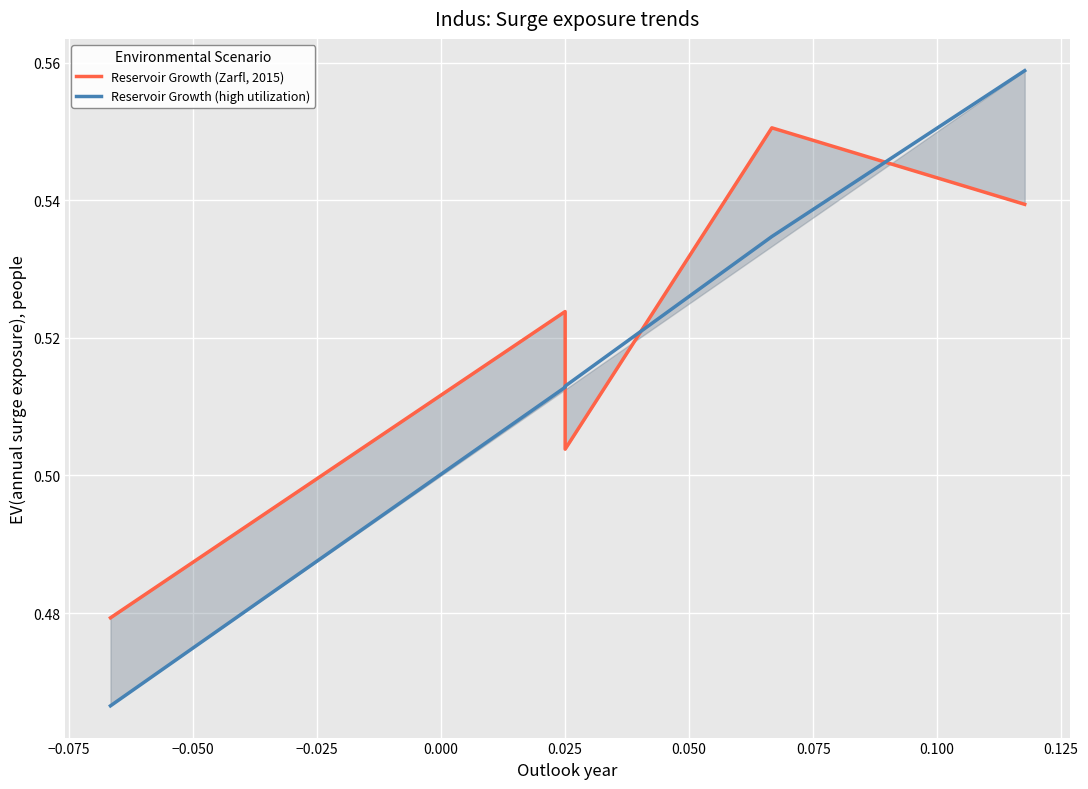

Which series ends up on top after the final intersection of Reservoir Growth (high utilization) and Reservoir Growth (Zarfl, 2015)?

Reservoir Growth (high utilization)